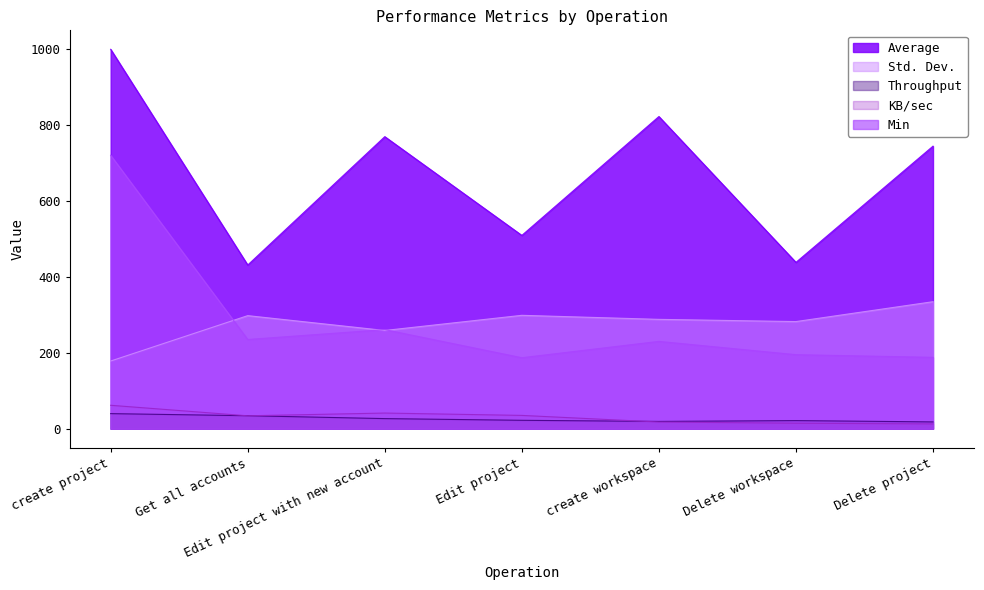

Reading right to left, transcribe all the data shown in this chart.

Average: Delete project=744.0	Delete workspace=438.0	create workspace=822.0	Edit project=509.0	Edit project with new account=769.0	Get all accounts=431.0	create project=999.0
Std. Dev.: Delete project=334.5	Delete workspace=282.2	create workspace=288.0	Edit project=298.6	Edit project with new account=258.7	Get all accounts=297.8	create project=178.3
Throughput: Delete project=18.0	Delete workspace=21.5	create workspace=19.3	Edit project=22.2	Edit project with new account=26.7	Get all accounts=34.3	create project=39.8
KB/sec: Delete project=12.7	Delete workspace=14.5	create workspace=17.7	Edit project=35.1	Edit project with new account=41.3	Get all accounts=34.1	create project=61.8
Min: Delete project=188.0	Delete workspace=195.0	create workspace=230.0	Edit project=187.0	Edit project with new account=261.0	Get all accounts=235.0	create project=720.0